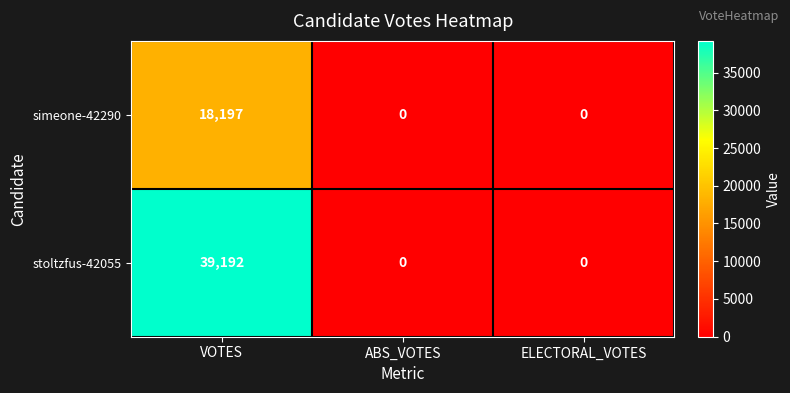

What is the difference between the maximum and minimum values in the simeone-42290 series?

18197